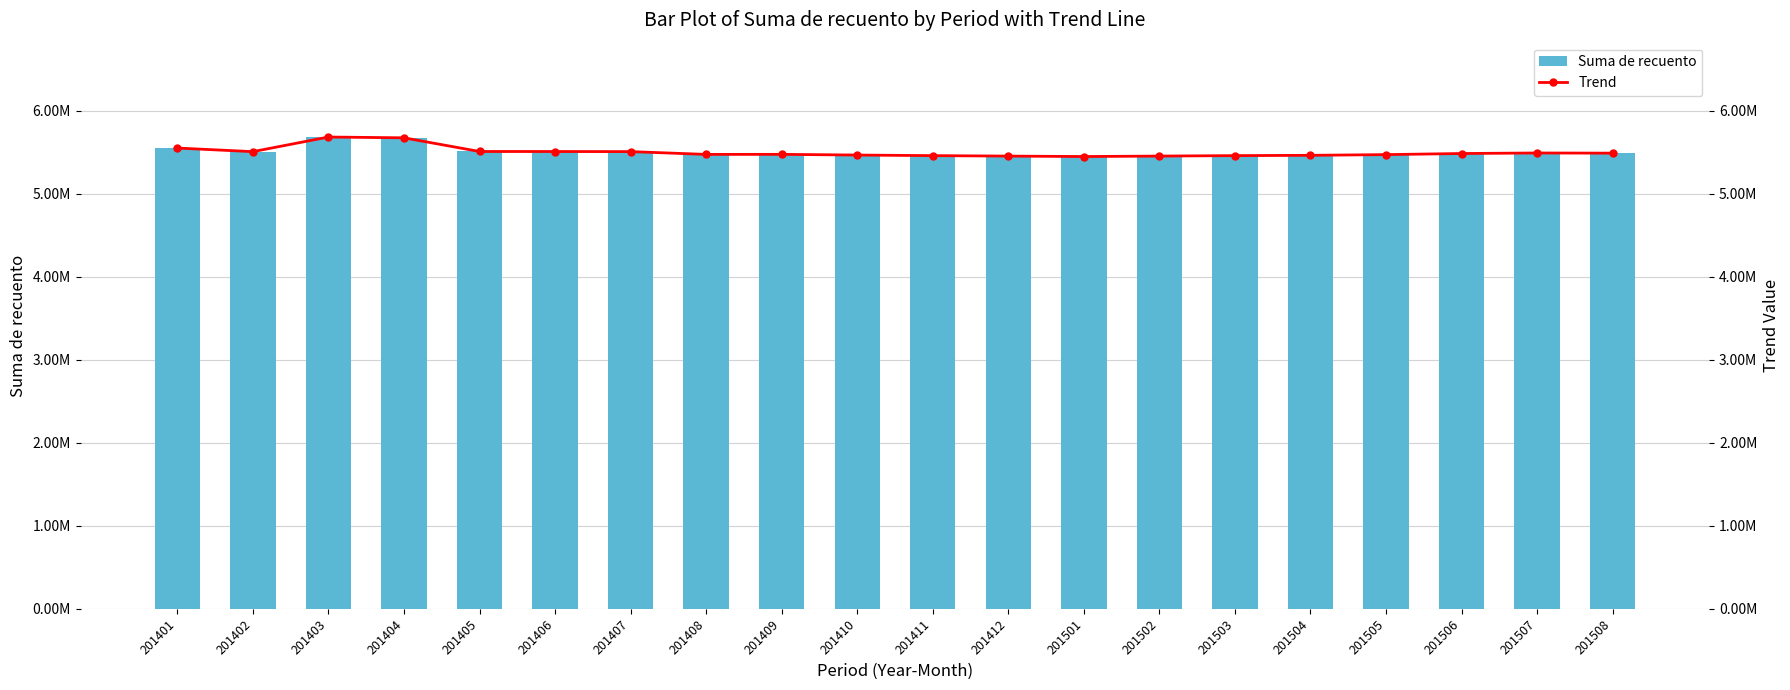

What is the maximum value for Trend?

5685282